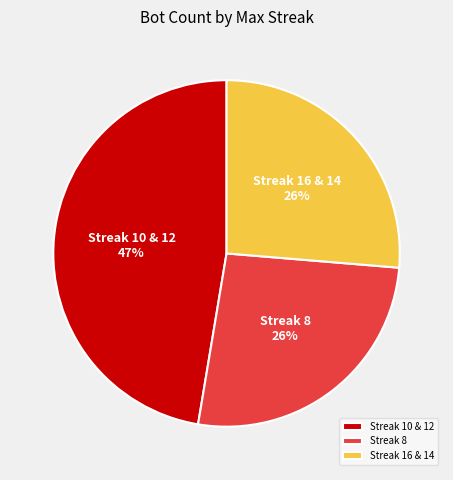

True or false: Streak 10 & 12 accounts for 42% of the total.

False